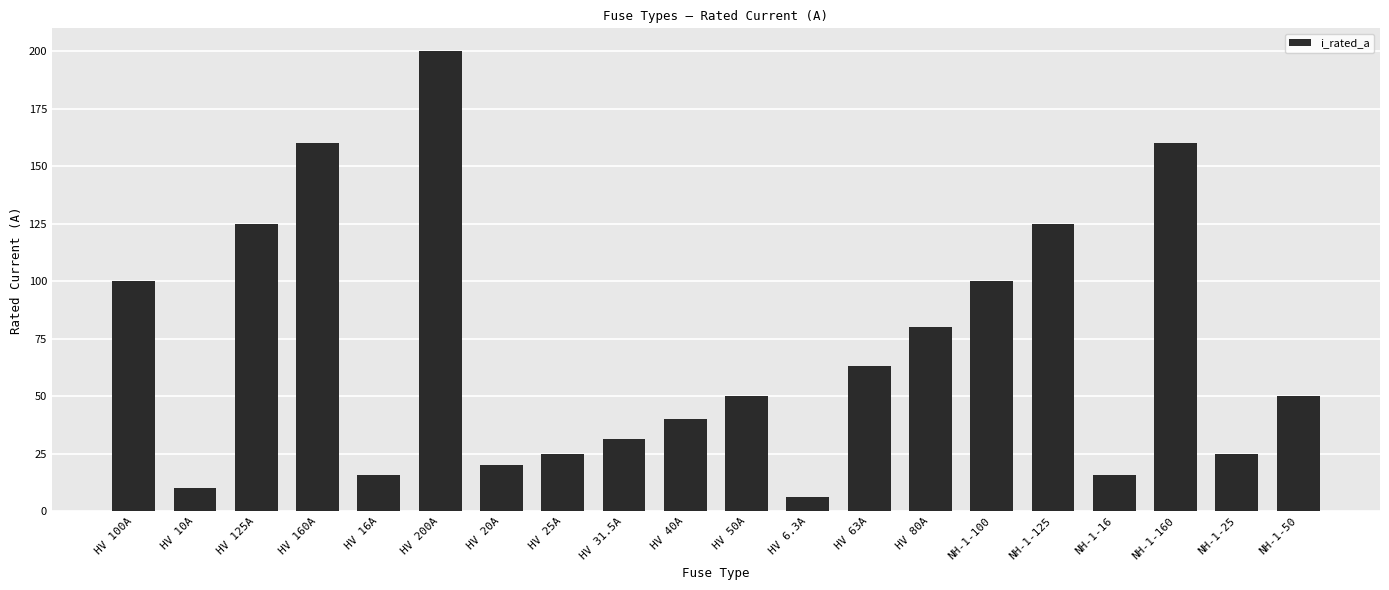

Is it true that the value at HV 63A is 82.3?

False